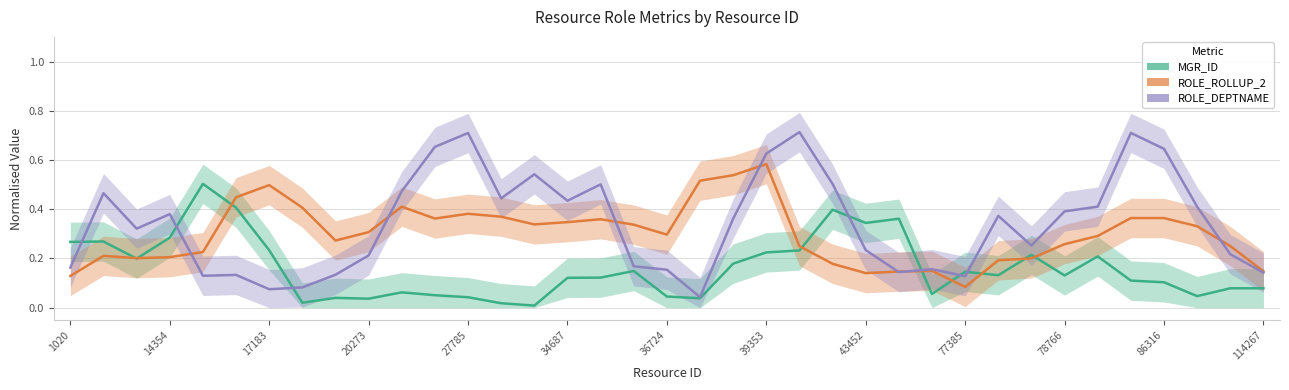

Which series ends up on top after the final intersection of ROLE_ROLLUP_2 and ROLE_DEPTNAME?

ROLE_ROLLUP_2